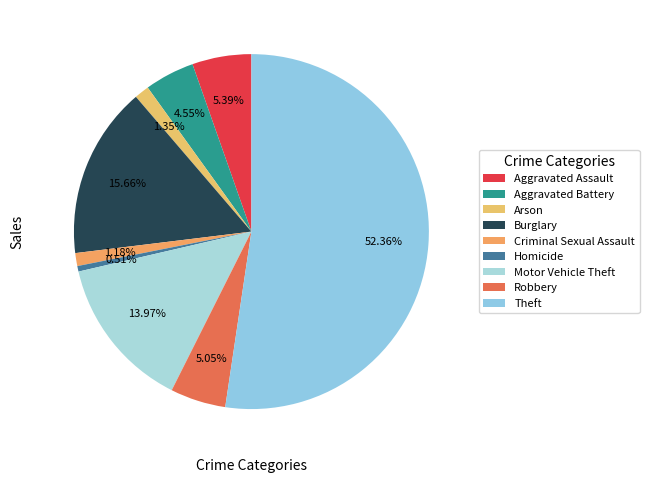

What is the ratio of the value at Homicide to the value at Aggravated Assault?

0.1